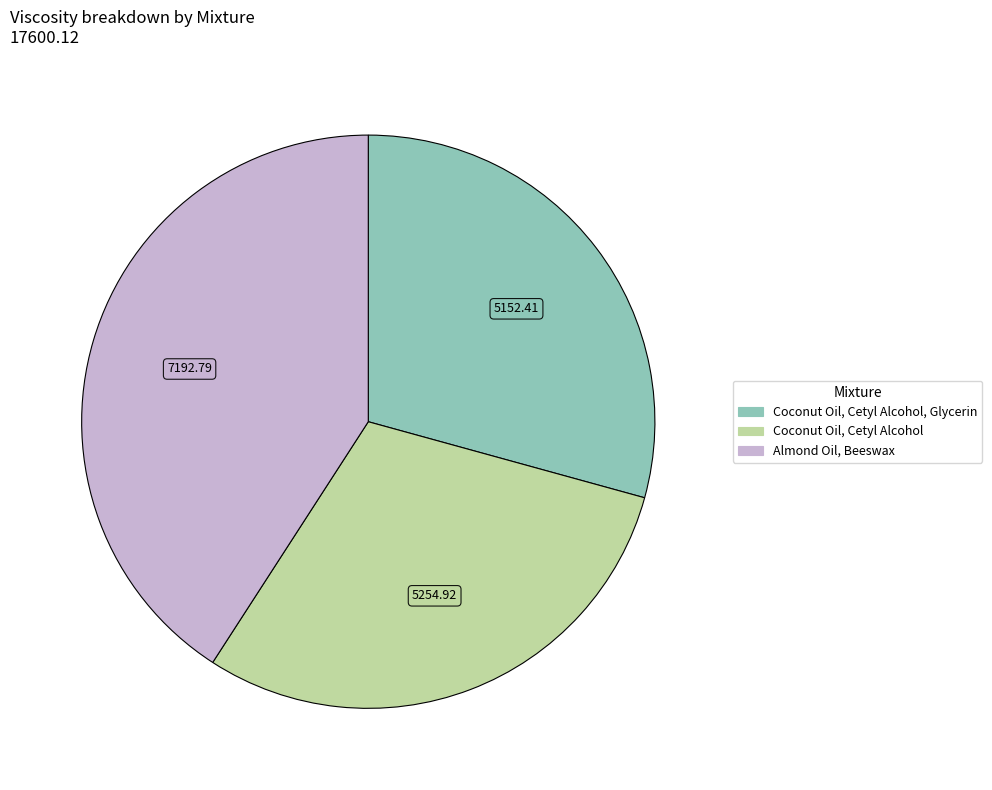

Does any single category account for the majority?

No